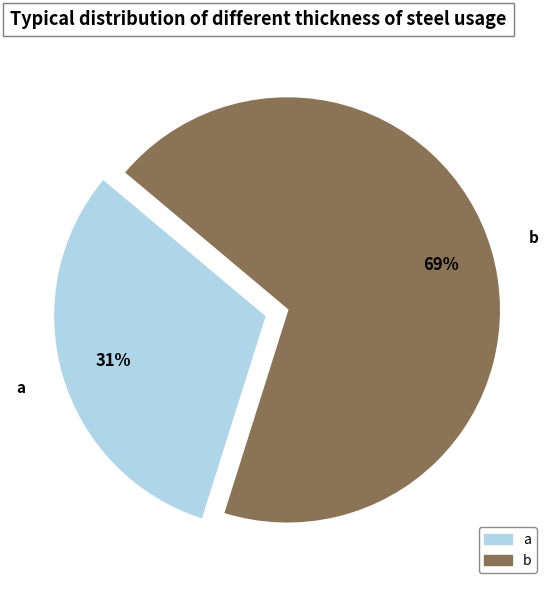

Which has a higher value, a or b?

b